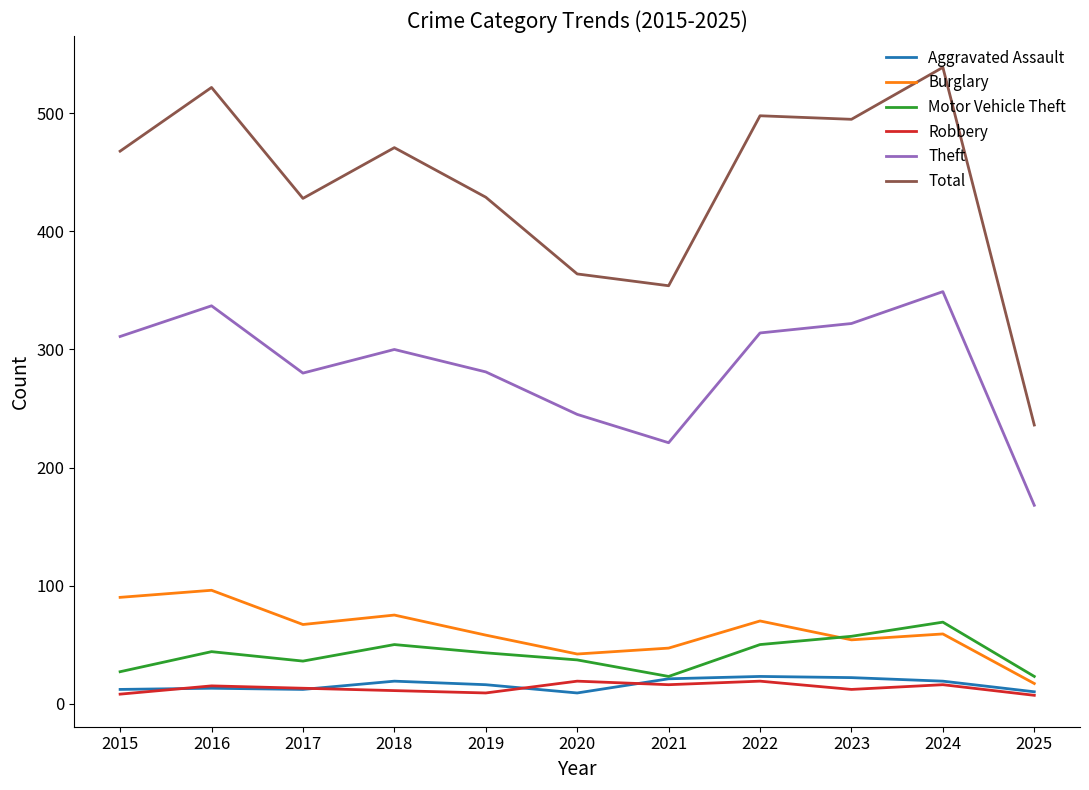

True or false: Robbery and Theft intersect in this chart.

False